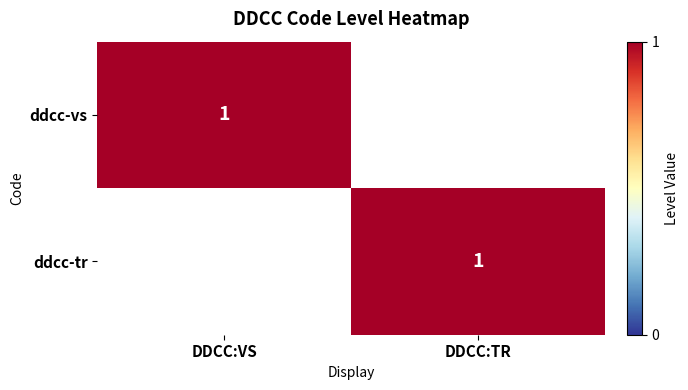

The ddcc-tr series shows 1 at DDCC:TR. True or false?

True